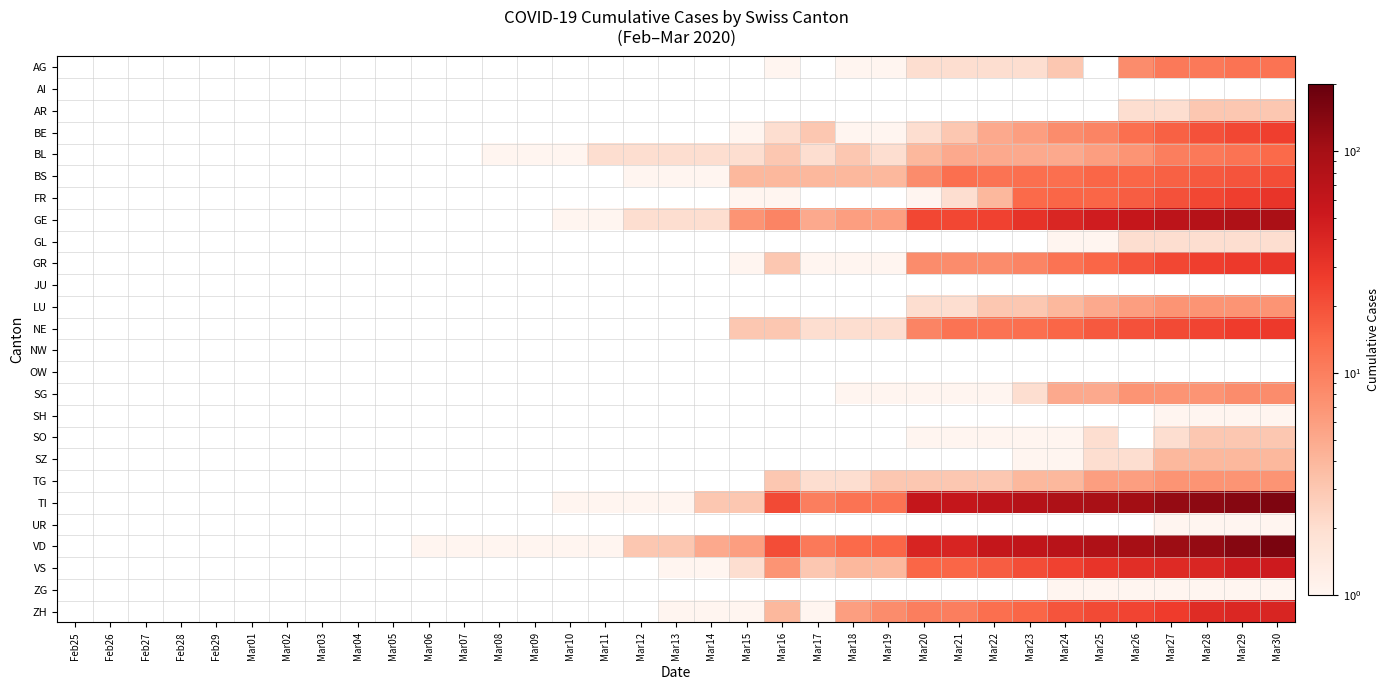

Reading right to left, transcribe all the data shown in this chart.

AG: Mar30=12	Mar29=12	Mar28=11	Mar27=11	Mar26=8	Mar25=0	Mar24=3	Mar23=2	Mar22=2	Mar21=2	Mar20=2	Mar19=1	Mar18=1	Mar17=0	Mar16=1	Mar15=0	Mar14=0	Mar13=0	Mar12=0	Mar11=0	Mar10=0	Mar09=0	Mar08=0	Mar07=0	Mar06=0	Mar05=0	Mar04=0	Mar03=0	Mar02=0	Mar01=0	Feb29=0	Feb28=0	Feb27=0	Feb26=0	Feb25=0
AI: Mar30=0	Mar29=0	Mar28=0	Mar27=0	Mar26=0	Mar25=0	Mar24=0	Mar23=0	Mar22=0	Mar21=0	Mar20=0	Mar19=0	Mar18=0	Mar17=0	Mar16=0	Mar15=0	Mar14=0	Mar13=0	Mar12=0	Mar11=0	Mar10=0	Mar09=0	Mar08=0	Mar07=0	Mar06=0	Mar05=0	Mar04=0	Mar03=0	Mar02=0	Mar01=0	Feb29=0	Feb28=0	Feb27=0	Feb26=0	Feb25=0
AR: Mar30=3	Mar29=3	Mar28=3	Mar27=2	Mar26=2	Mar25=0	Mar24=0	Mar23=0	Mar22=0	Mar21=0	Mar20=0	Mar19=0	Mar18=0	Mar17=0	Mar16=0	Mar15=0	Mar14=0	Mar13=0	Mar12=0	Mar11=0	Mar10=0	Mar09=0	Mar08=0	Mar07=0	Mar06=0	Mar05=0	Mar04=0	Mar03=0	Mar02=0	Mar01=0	Feb29=0	Feb28=0	Feb27=0	Feb26=0	Feb25=0
BE: Mar30=26	Mar29=23	Mar28=20	Mar27=16	Mar26=13	Mar25=9	Mar24=8	Mar23=6	Mar22=5	Mar21=3	Mar20=2	Mar19=1	Mar18=1	Mar17=3	Mar16=2	Mar15=1	Mar14=0	Mar13=0	Mar12=0	Mar11=0	Mar10=0	Mar09=0	Mar08=0	Mar07=0	Mar06=0	Mar05=0	Mar04=0	Mar03=0	Mar02=0	Mar01=0	Feb29=0	Feb28=0	Feb27=0	Feb26=0	Feb25=0
BL: Mar30=14	Mar29=12	Mar28=11	Mar27=10	Mar26=7	Mar25=6	Mar24=5	Mar23=5	Mar22=5	Mar21=5	Mar20=4	Mar19=2	Mar18=3	Mar17=2	Mar16=3	Mar15=2	Mar14=2	Mar13=2	Mar12=2	Mar11=2	Mar10=1	Mar09=1	Mar08=1	Mar07=0	Mar06=0	Mar05=0	Mar04=0	Mar03=0	Mar02=0	Mar01=0	Feb29=0	Feb28=0	Feb27=0	Feb26=0	Feb25=0
BS: Mar30=21	Mar29=19	Mar28=18	Mar27=16	Mar26=15	Mar25=15	Mar24=13	Mar23=13	Mar22=12	Mar21=13	Mar20=8	Mar19=4	Mar18=4	Mar17=4	Mar16=4	Mar15=4	Mar14=1	Mar13=1	Mar12=1	Mar11=0	Mar10=0	Mar09=0	Mar08=0	Mar07=0	Mar06=0	Mar05=0	Mar04=0	Mar03=0	Mar02=0	Mar01=0	Feb29=0	Feb28=0	Feb27=0	Feb26=0	Feb25=0
FR: Mar30=31	Mar29=26	Mar28=23	Mar27=20	Mar26=17	Mar25=15	Mar24=15	Mar23=14	Mar22=4	Mar21=2	Mar20=1	Mar19=0	Mar18=0	Mar17=0	Mar16=1	Mar15=1	Mar14=0	Mar13=0	Mar12=0	Mar11=0	Mar10=0	Mar09=0	Mar08=0	Mar07=0	Mar06=0	Mar05=0	Mar04=0	Mar03=0	Mar02=0	Mar01=0	Feb29=0	Feb28=0	Feb27=0	Feb26=0	Feb25=0
GE: Mar30=92	Mar29=85	Mar28=77	Mar27=68	Mar26=58	Mar25=48	Mar24=40	Mar23=32	Mar22=25	Mar21=23	Mar20=23	Mar19=6	Mar18=6	Mar17=5	Mar16=9	Mar15=7	Mar14=2	Mar13=2	Mar12=2	Mar11=1	Mar10=1	Mar09=0	Mar08=0	Mar07=0	Mar06=0	Mar05=0	Mar04=0	Mar03=0	Mar02=0	Mar01=0	Feb29=0	Feb28=0	Feb27=0	Feb26=0	Feb25=0
GL: Mar30=2	Mar29=2	Mar28=2	Mar27=2	Mar26=2	Mar25=1	Mar24=1	Mar23=0	Mar22=0	Mar21=0	Mar20=0	Mar19=0	Mar18=0	Mar17=0	Mar16=0	Mar15=0	Mar14=0	Mar13=0	Mar12=0	Mar11=0	Mar10=0	Mar09=0	Mar08=0	Mar07=0	Mar06=0	Mar05=0	Mar04=0	Mar03=0	Mar02=0	Mar01=0	Feb29=0	Feb28=0	Feb27=0	Feb26=0	Feb25=0
GR: Mar30=30	Mar29=28	Mar28=26	Mar27=23	Mar26=19	Mar25=15	Mar24=12	Mar23=9	Mar22=8	Mar21=8	Mar20=8	Mar19=1	Mar18=1	Mar17=1	Mar16=3	Mar15=1	Mar14=0	Mar13=0	Mar12=0	Mar11=0	Mar10=0	Mar09=0	Mar08=0	Mar07=0	Mar06=0	Mar05=0	Mar04=0	Mar03=0	Mar02=0	Mar01=0	Feb29=0	Feb28=0	Feb27=0	Feb26=0	Feb25=0
JU: Mar30=0	Mar29=0	Mar28=0	Mar27=0	Mar26=0	Mar25=0	Mar24=0	Mar23=0	Mar22=0	Mar21=0	Mar20=0	Mar19=0	Mar18=0	Mar17=0	Mar16=0	Mar15=0	Mar14=0	Mar13=0	Mar12=0	Mar11=0	Mar10=0	Mar09=0	Mar08=0	Mar07=0	Mar06=0	Mar05=0	Mar04=0	Mar03=0	Mar02=0	Mar01=0	Feb29=0	Feb28=0	Feb27=0	Feb26=0	Feb25=0
LU: Mar30=7	Mar29=7	Mar28=7	Mar27=7	Mar26=6	Mar25=5	Mar24=4	Mar23=3	Mar22=3	Mar21=2	Mar20=2	Mar19=0	Mar18=0	Mar17=0	Mar16=0	Mar15=0	Mar14=0	Mar13=0	Mar12=0	Mar11=0	Mar10=0	Mar09=0	Mar08=0	Mar07=0	Mar06=0	Mar05=0	Mar04=0	Mar03=0	Mar02=0	Mar01=0	Feb29=0	Feb28=0	Feb27=0	Feb26=0	Feb25=0
NE: Mar30=28	Mar29=27	Mar28=24	Mar27=22	Mar26=20	Mar25=18	Mar24=15	Mar23=13	Mar22=12	Mar21=12	Mar20=9	Mar19=2	Mar18=2	Mar17=2	Mar16=3	Mar15=3	Mar14=0	Mar13=0	Mar12=0	Mar11=0	Mar10=0	Mar09=0	Mar08=0	Mar07=0	Mar06=0	Mar05=0	Mar04=0	Mar03=0	Mar02=0	Mar01=0	Feb29=0	Feb28=0	Feb27=0	Feb26=0	Feb25=0
NW: Mar30=0	Mar29=0	Mar28=0	Mar27=0	Mar26=0	Mar25=0	Mar24=0	Mar23=0	Mar22=0	Mar21=0	Mar20=0	Mar19=0	Mar18=0	Mar17=0	Mar16=0	Mar15=0	Mar14=0	Mar13=0	Mar12=0	Mar11=0	Mar10=0	Mar09=0	Mar08=0	Mar07=0	Mar06=0	Mar05=0	Mar04=0	Mar03=0	Mar02=0	Mar01=0	Feb29=0	Feb28=0	Feb27=0	Feb26=0	Feb25=0
OW: Mar30=0	Mar29=0	Mar28=0	Mar27=0	Mar26=0	Mar25=0	Mar24=0	Mar23=0	Mar22=0	Mar21=0	Mar20=0	Mar19=0	Mar18=0	Mar17=0	Mar16=0	Mar15=0	Mar14=0	Mar13=0	Mar12=0	Mar11=0	Mar10=0	Mar09=0	Mar08=0	Mar07=0	Mar06=0	Mar05=0	Mar04=0	Mar03=0	Mar02=0	Mar01=0	Feb29=0	Feb28=0	Feb27=0	Feb26=0	Feb25=0
SG: Mar30=8	Mar29=8	Mar28=7	Mar27=7	Mar26=7	Mar25=5	Mar24=5	Mar23=2	Mar22=1	Mar21=1	Mar20=1	Mar19=1	Mar18=1	Mar17=0	Mar16=0	Mar15=0	Mar14=0	Mar13=0	Mar12=0	Mar11=0	Mar10=0	Mar09=0	Mar08=0	Mar07=0	Mar06=0	Mar05=0	Mar04=0	Mar03=0	Mar02=0	Mar01=0	Feb29=0	Feb28=0	Feb27=0	Feb26=0	Feb25=0
SH: Mar30=1	Mar29=1	Mar28=1	Mar27=1	Mar26=0	Mar25=0	Mar24=0	Mar23=0	Mar22=0	Mar21=0	Mar20=0	Mar19=0	Mar18=0	Mar17=0	Mar16=0	Mar15=0	Mar14=0	Mar13=0	Mar12=0	Mar11=0	Mar10=0	Mar09=0	Mar08=0	Mar07=0	Mar06=0	Mar05=0	Mar04=0	Mar03=0	Mar02=0	Mar01=0	Feb29=0	Feb28=0	Feb27=0	Feb26=0	Feb25=0
SO: Mar30=3	Mar29=3	Mar28=3	Mar27=2	Mar26=0	Mar25=2	Mar24=1	Mar23=1	Mar22=1	Mar21=1	Mar20=1	Mar19=0	Mar18=0	Mar17=0	Mar16=0	Mar15=0	Mar14=0	Mar13=0	Mar12=0	Mar11=0	Mar10=0	Mar09=0	Mar08=0	Mar07=0	Mar06=0	Mar05=0	Mar04=0	Mar03=0	Mar02=0	Mar01=0	Feb29=0	Feb28=0	Feb27=0	Feb26=0	Feb25=0
SZ: Mar30=4	Mar29=4	Mar28=4	Mar27=4	Mar26=2	Mar25=2	Mar24=1	Mar23=1	Mar22=0	Mar21=0	Mar20=0	Mar19=0	Mar18=0	Mar17=0	Mar16=0	Mar15=0	Mar14=0	Mar13=0	Mar12=0	Mar11=0	Mar10=0	Mar09=0	Mar08=0	Mar07=0	Mar06=0	Mar05=0	Mar04=0	Mar03=0	Mar02=0	Mar01=0	Feb29=0	Feb28=0	Feb27=0	Feb26=0	Feb25=0
TG: Mar30=7	Mar29=7	Mar28=7	Mar27=7	Mar26=6	Mar25=6	Mar24=4	Mar23=4	Mar22=3	Mar21=3	Mar20=3	Mar19=3	Mar18=2	Mar17=2	Mar16=3	Mar15=0	Mar14=0	Mar13=0	Mar12=0	Mar11=0	Mar10=0	Mar09=0	Mar08=0	Mar07=0	Mar06=0	Mar05=0	Mar04=0	Mar03=0	Mar02=0	Mar01=0	Feb29=0	Feb28=0	Feb27=0	Feb26=0	Feb25=0
TI: Mar30=155	Mar29=141	Mar28=132	Mar27=120	Mar26=105	Mar25=93	Mar24=87	Mar23=76	Mar22=67	Mar21=60	Mar20=60	Mar19=12	Mar18=12	Mar17=10	Mar16=22	Mar15=3	Mar14=3	Mar13=1	Mar12=1	Mar11=1	Mar10=1	Mar09=0	Mar08=0	Mar07=0	Mar06=0	Mar05=0	Mar04=0	Mar03=0	Mar02=0	Mar01=0	Feb29=0	Feb28=0	Feb27=0	Feb26=0	Feb25=0
UR: Mar30=1	Mar29=1	Mar28=1	Mar27=1	Mar26=0	Mar25=0	Mar24=0	Mar23=0	Mar22=0	Mar21=0	Mar20=0	Mar19=0	Mar18=0	Mar17=0	Mar16=0	Mar15=0	Mar14=0	Mar13=0	Mar12=0	Mar11=0	Mar10=0	Mar09=0	Mar08=0	Mar07=0	Mar06=0	Mar05=0	Mar04=0	Mar03=0	Mar02=0	Mar01=0	Feb29=0	Feb28=0	Feb27=0	Feb26=0	Feb25=0
VD: Mar30=162	Mar29=143	Mar28=121	Mar27=110	Mar26=97	Mar25=84	Mar24=74	Mar23=63	Mar22=59	Mar21=42	Mar20=42	Mar19=15	Mar18=14	Mar17=11	Mar16=21	Mar15=6	Mar14=5	Mar13=3	Mar12=3	Mar11=1	Mar10=1	Mar09=1	Mar08=1	Mar07=1	Mar06=1	Mar05=0	Mar04=0	Mar03=0	Mar02=0	Mar01=0	Feb29=0	Feb28=0	Feb27=0	Feb26=0	Feb25=0
VS: Mar30=51	Mar29=47	Mar28=40	Mar27=37	Mar26=35	Mar25=31	Mar24=25	Mar23=21	Mar22=17	Mar21=15	Mar20=15	Mar19=4	Mar18=4	Mar17=3	Mar16=7	Mar15=2	Mar14=1	Mar13=1	Mar12=0	Mar11=0	Mar10=0	Mar09=0	Mar08=0	Mar07=0	Mar06=0	Mar05=0	Mar04=0	Mar03=0	Mar02=0	Mar01=0	Feb29=0	Feb28=0	Feb27=0	Feb26=0	Feb25=0
ZG: Mar30=1	Mar29=1	Mar28=1	Mar27=1	Mar26=1	Mar25=1	Mar24=1	Mar23=0	Mar22=0	Mar21=0	Mar20=0	Mar19=0	Mar18=0	Mar17=0	Mar16=0	Mar15=0	Mar14=0	Mar13=0	Mar12=0	Mar11=0	Mar10=0	Mar09=0	Mar08=0	Mar07=0	Mar06=0	Mar05=0	Mar04=0	Mar03=0	Mar02=0	Mar01=0	Feb29=0	Feb28=0	Feb27=0	Feb26=0	Feb25=0
ZH: Mar30=41	Mar29=39	Mar28=36	Mar27=27	Mar26=24	Mar25=22	Mar24=19	Mar23=15	Mar22=13	Mar21=10	Mar20=10	Mar19=8	Mar18=6	Mar17=1	Mar16=4	Mar15=1	Mar14=1	Mar13=1	Mar12=0	Mar11=0	Mar10=0	Mar09=0	Mar08=0	Mar07=0	Mar06=0	Mar05=0	Mar04=0	Mar03=0	Mar02=0	Mar01=0	Feb29=0	Feb28=0	Feb27=0	Feb26=0	Feb25=0